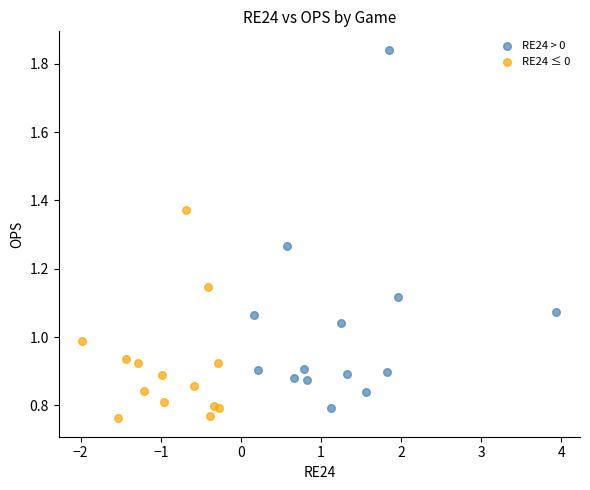

Which series has the widest spread of Y values?

RE24 > 0